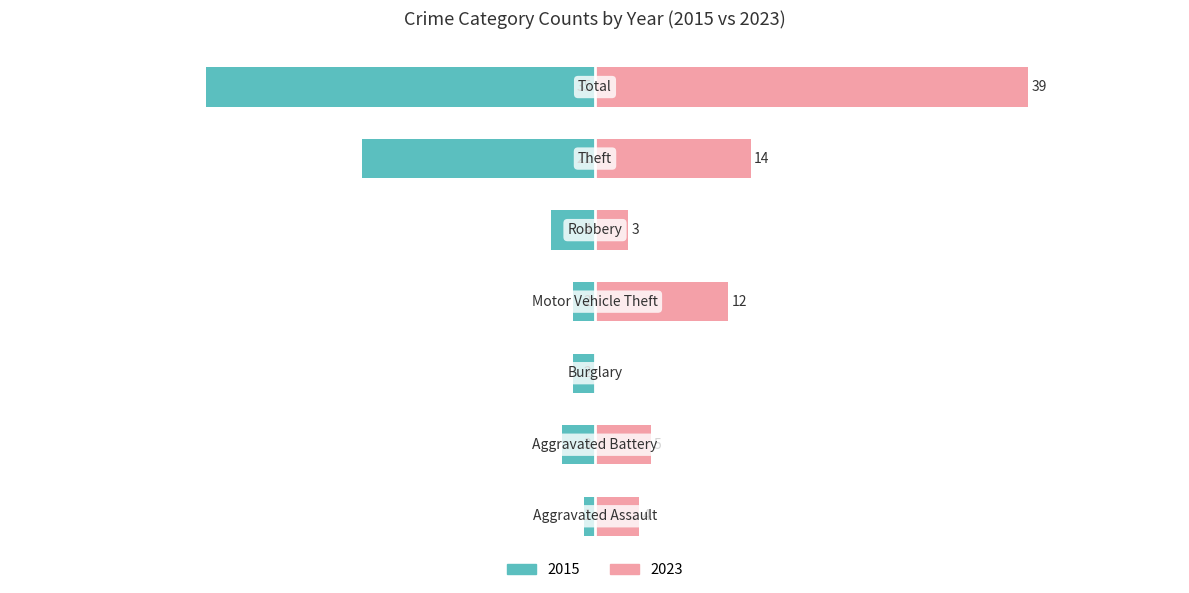

At how many categories does at least one series exceed 15?

2